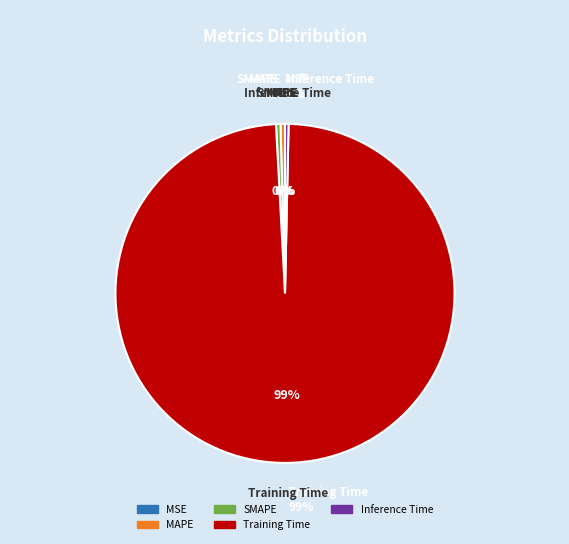

What is the majority slice?

Training Time